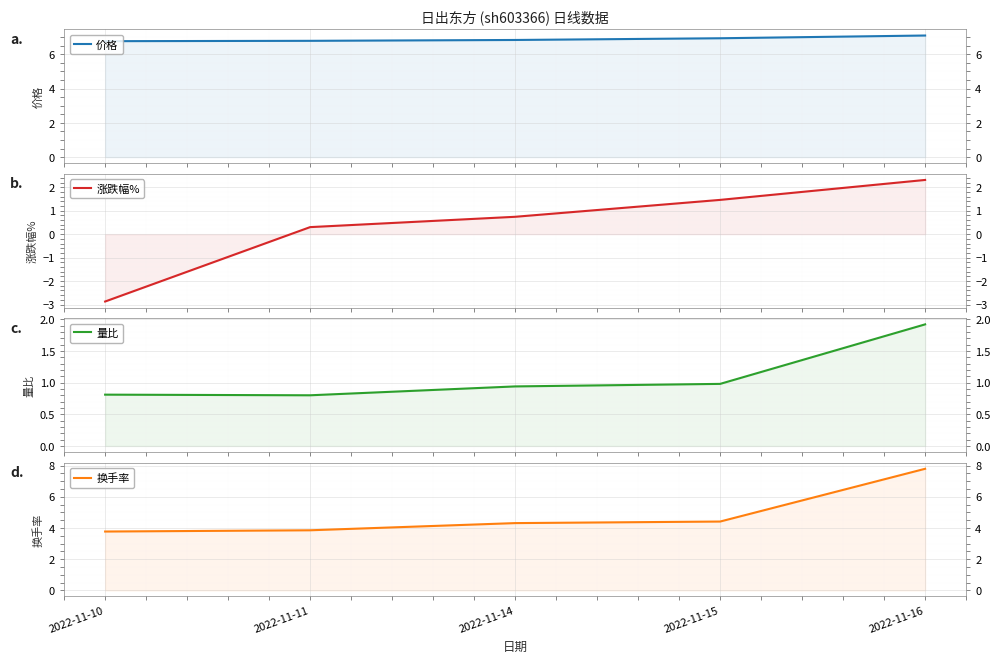

True or false: 换手率 has more than 0 points higher than both neighbors.

False